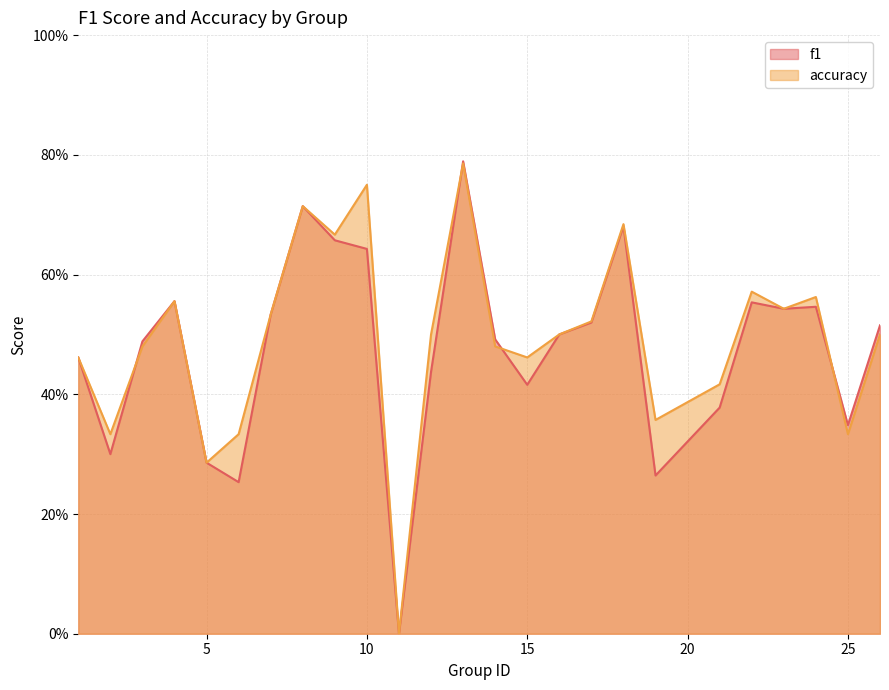

What are all the series names shown in the legend?

f1, accuracy